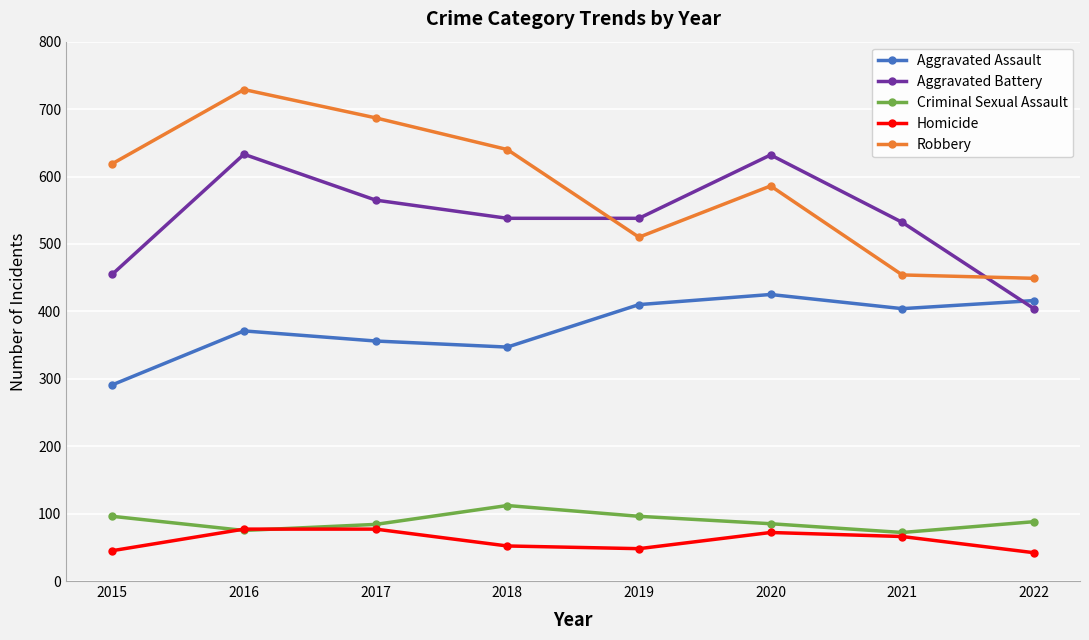

Which series changed the most between 2015 and 2016?

Aggravated Battery